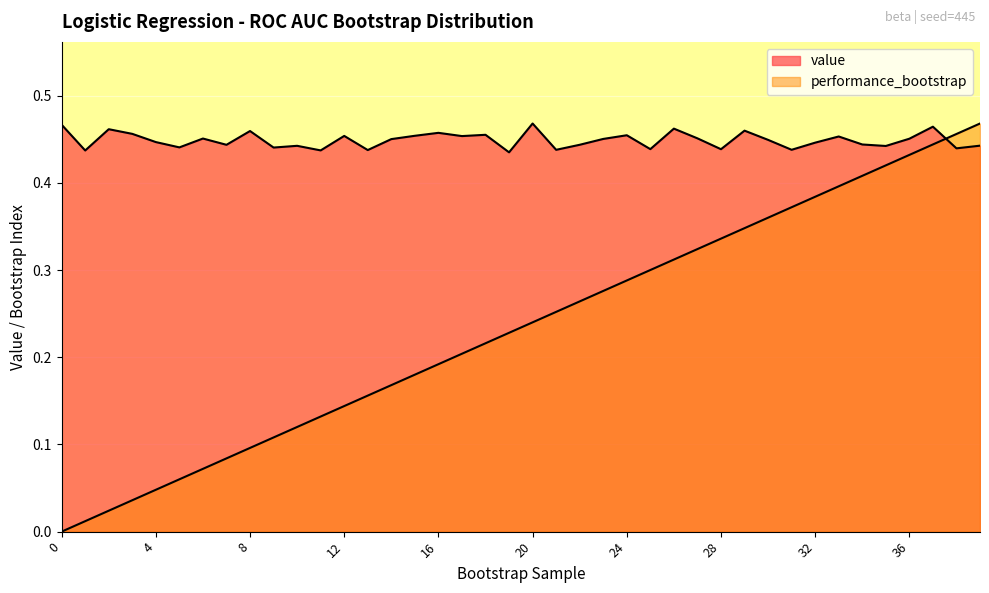

The value series shows 0.8 at 26. True or false?

False